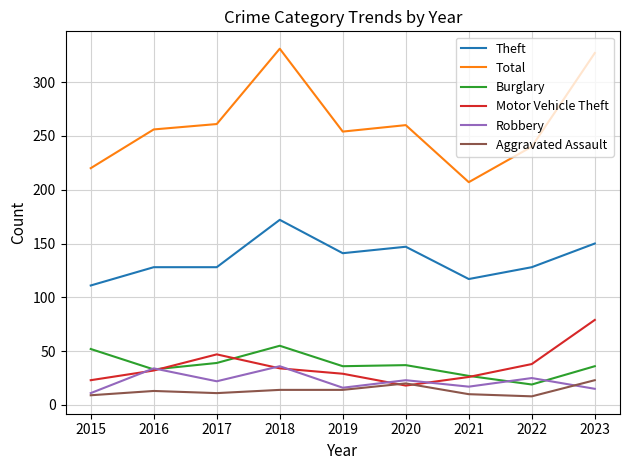

True or false: Total and Aggravated Assault intersect in this chart.

False